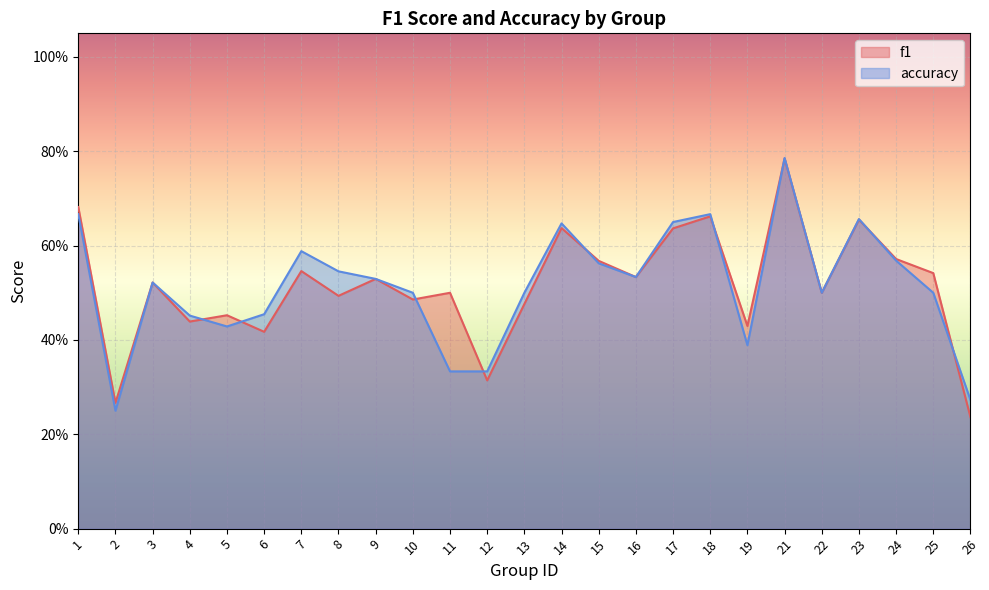

At 4, list the series in order from largest to smallest.

accuracy, f1